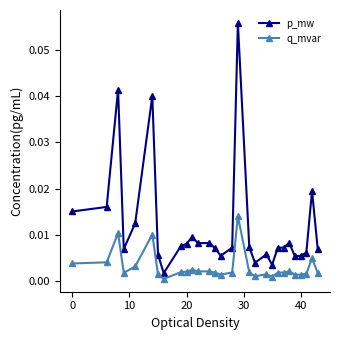

What is the sum of all p_mw values?

0.3